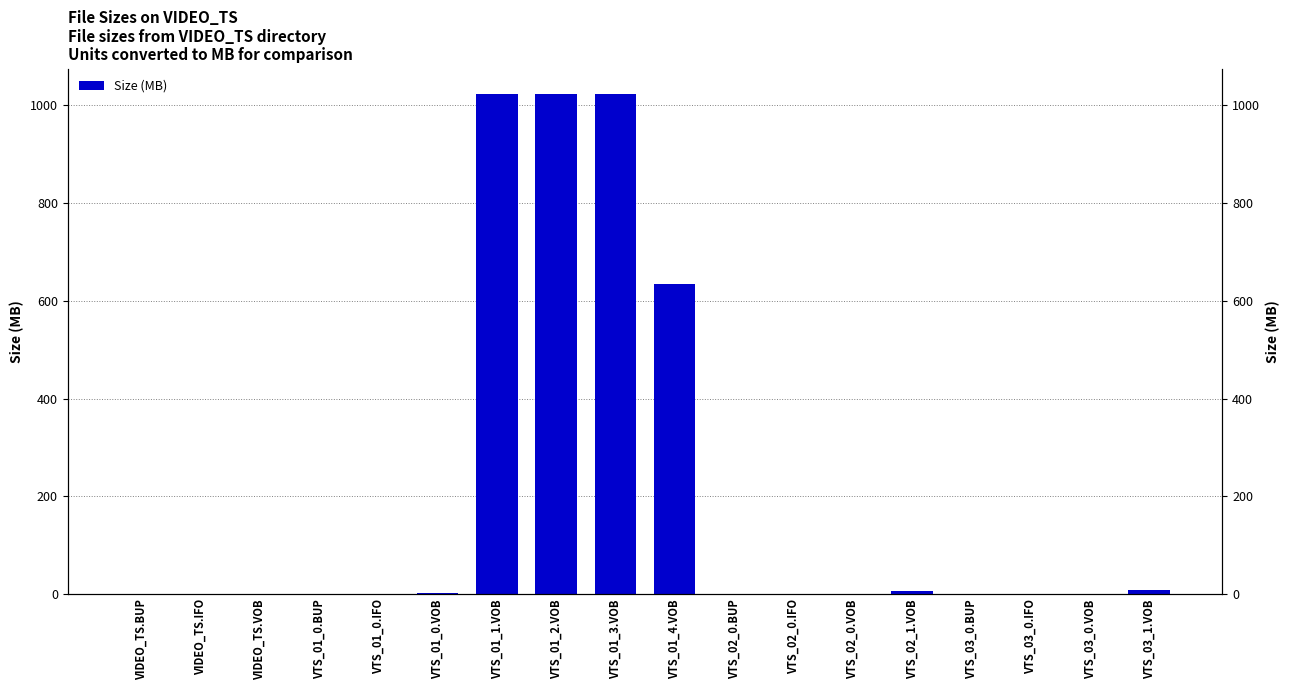

Read the value at VTS_01_0.BUP.

0.1